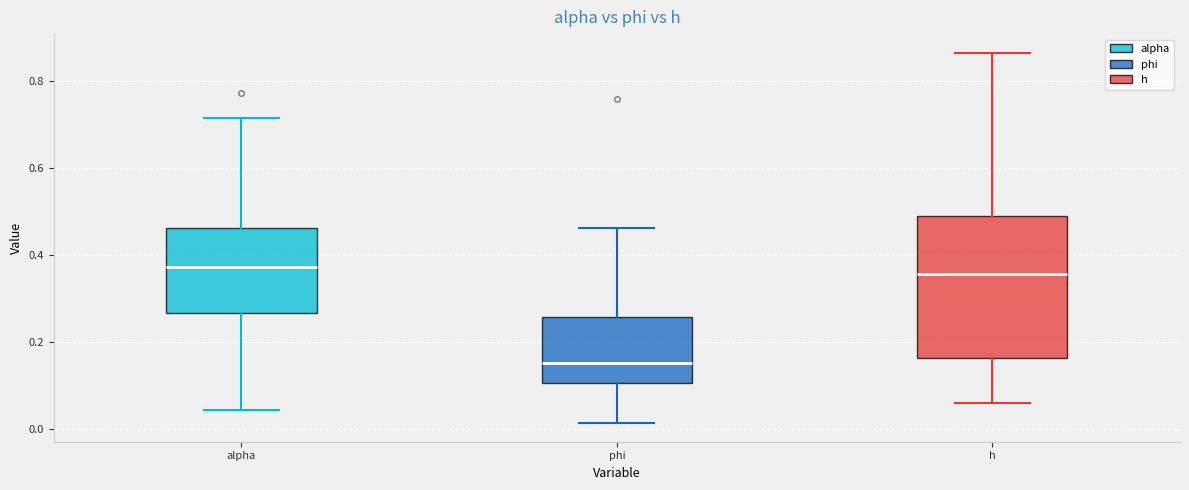

Which box has the lowest median line?

phi